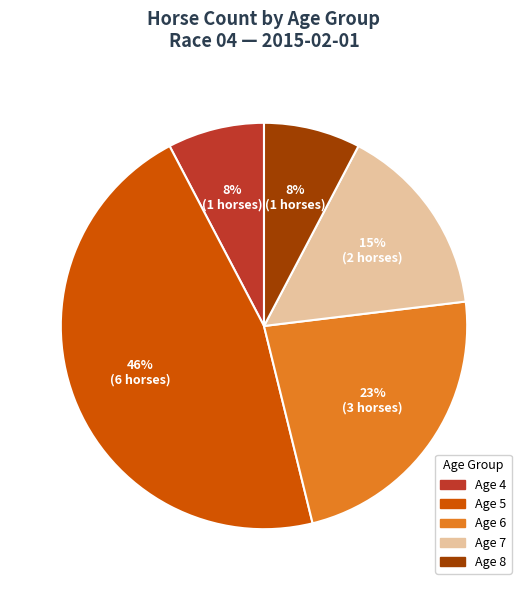

To the nearest percent, what is the average slice percentage?

20%